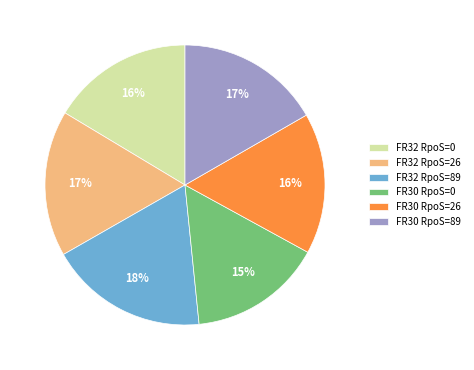

What is the largest slice in the pie chart?

FR32 RpoS=89